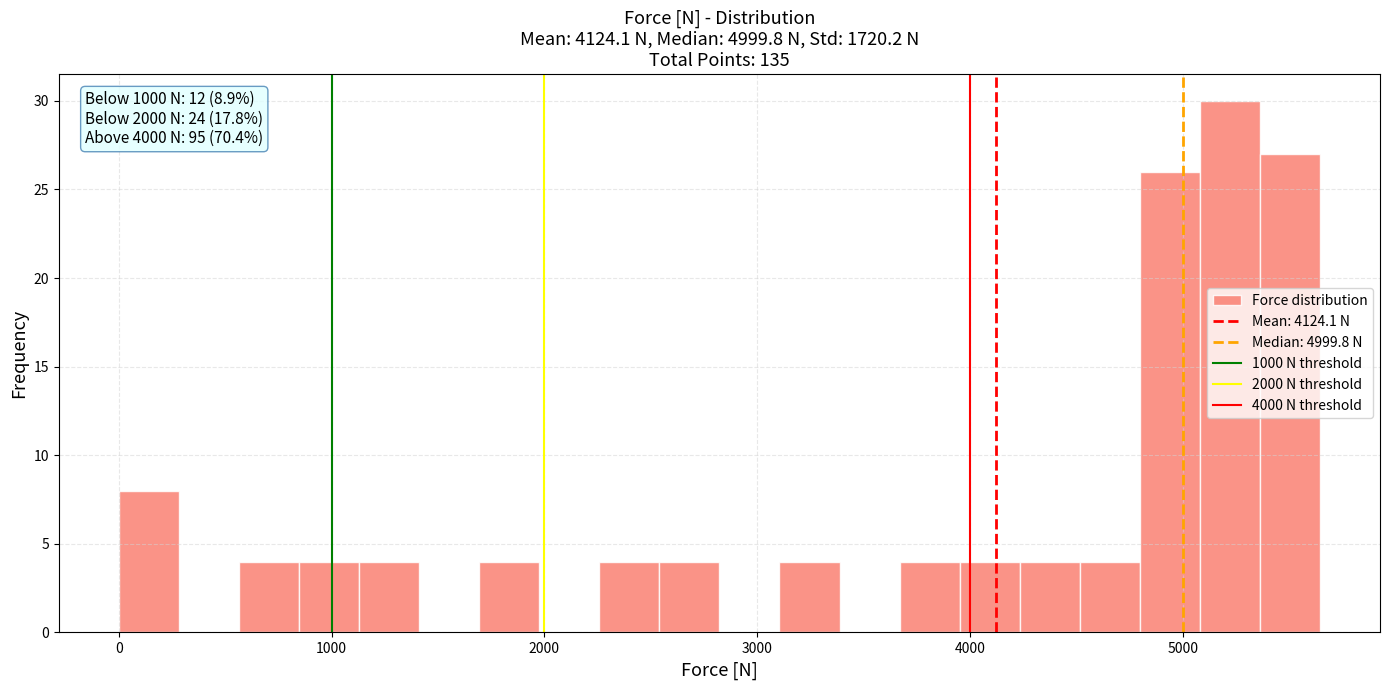

Around what value on the x-axis is the tallest bar? Give the approximate position of its centre, as read against the axis.

5200